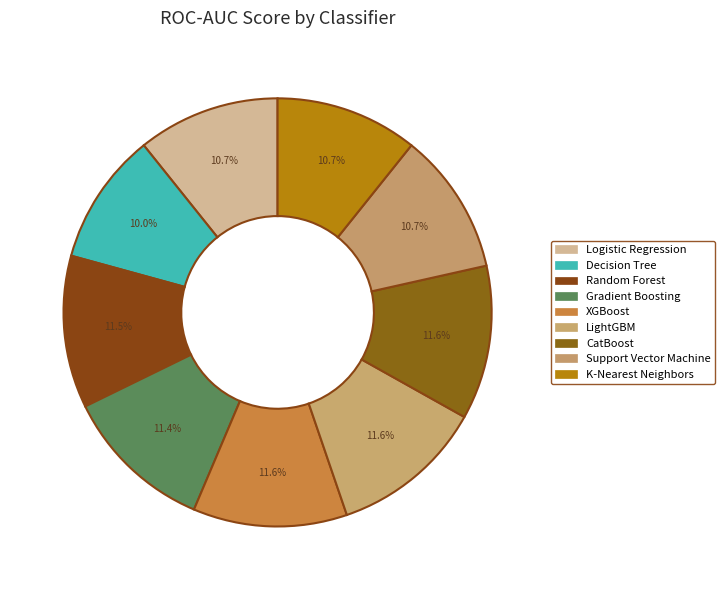

Count the number of slices in the pie.

9